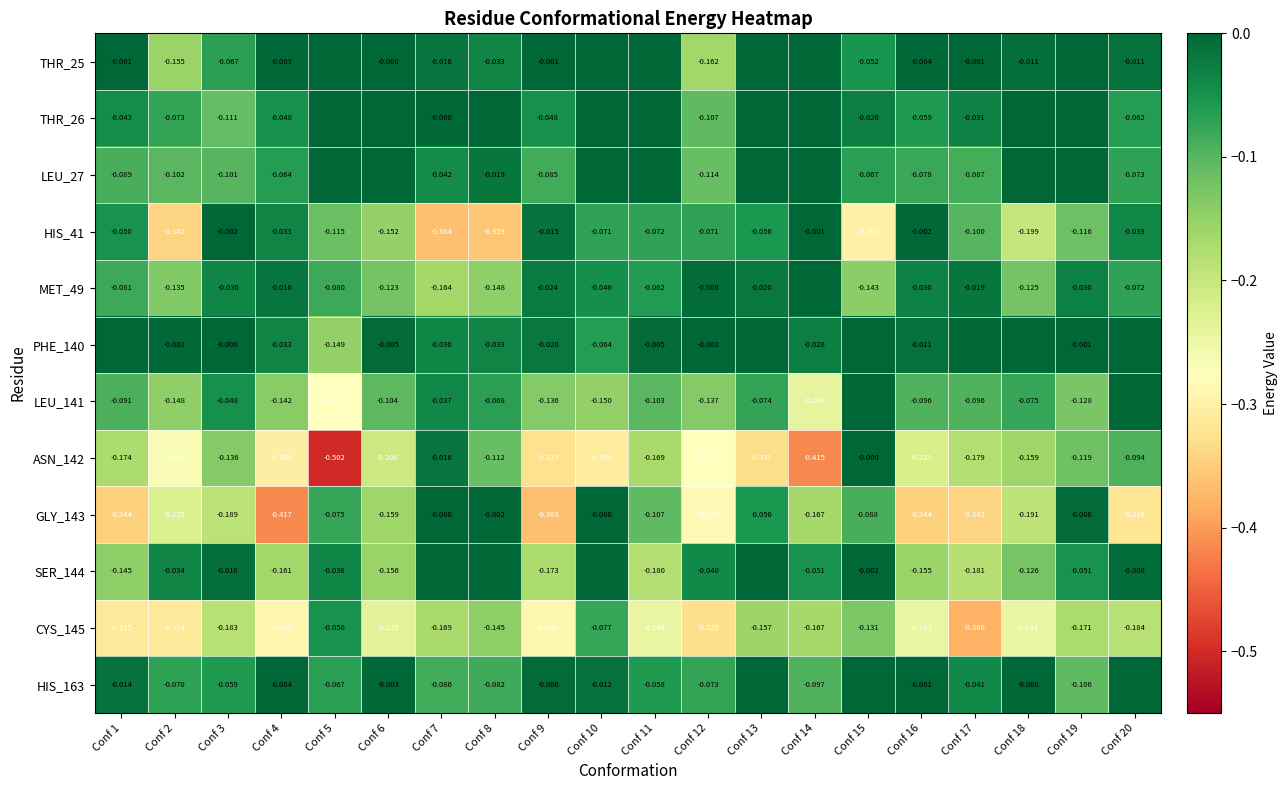

What is the total value across all series at Conf 18?

-1.1